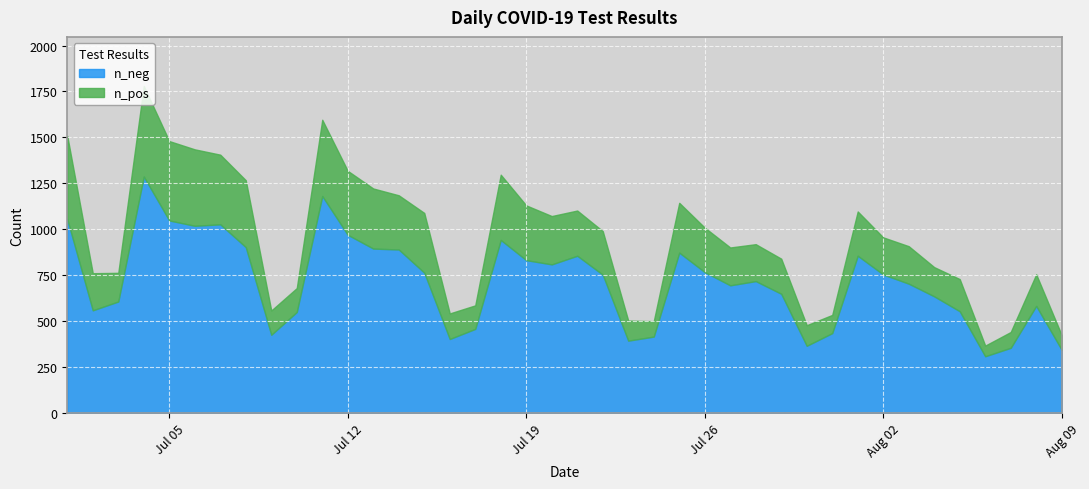

Does the chart display data point markers on the line(s)?

No